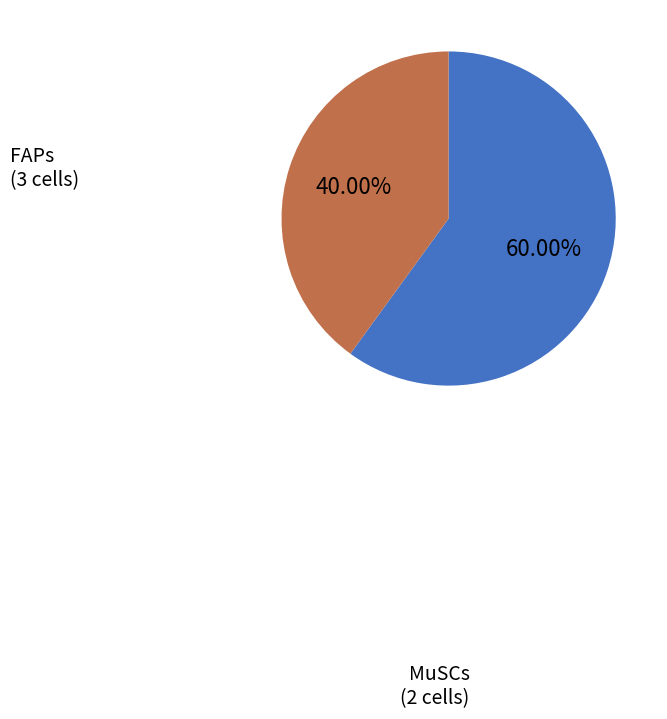

Does any single category account for the majority?

Yes